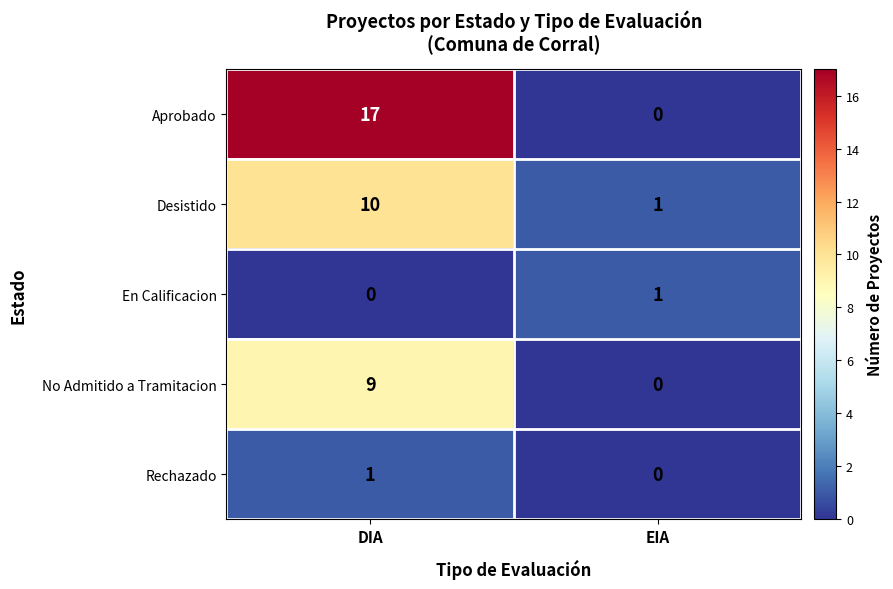

What is the sum of the Desistido values at EIA and DIA?

11